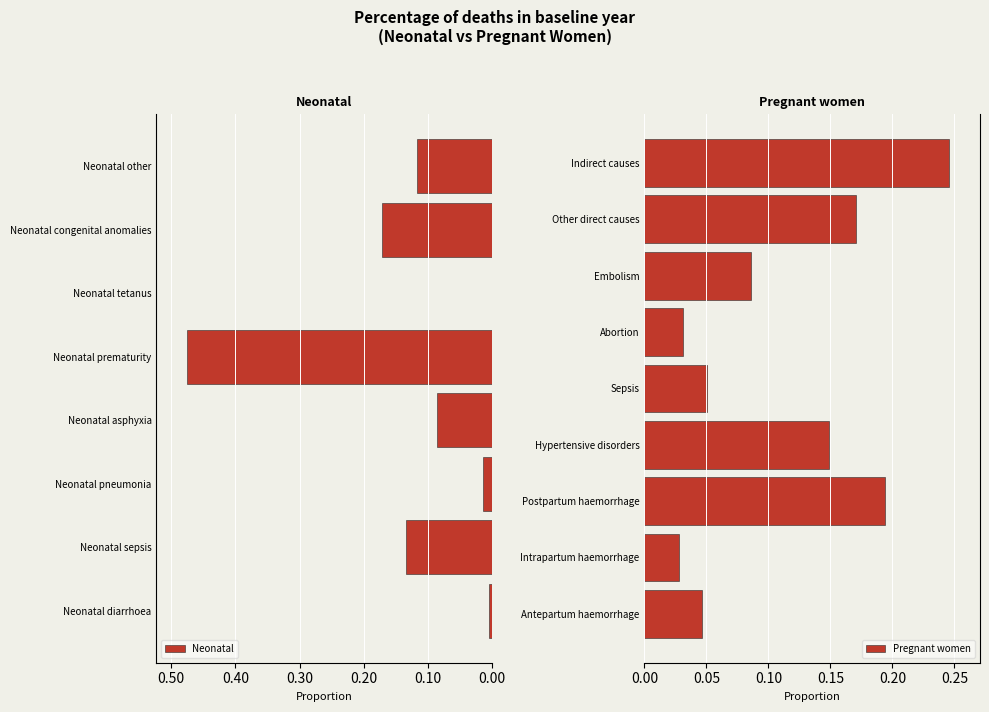

How many Pregnant women values are between 0 and 1?

9